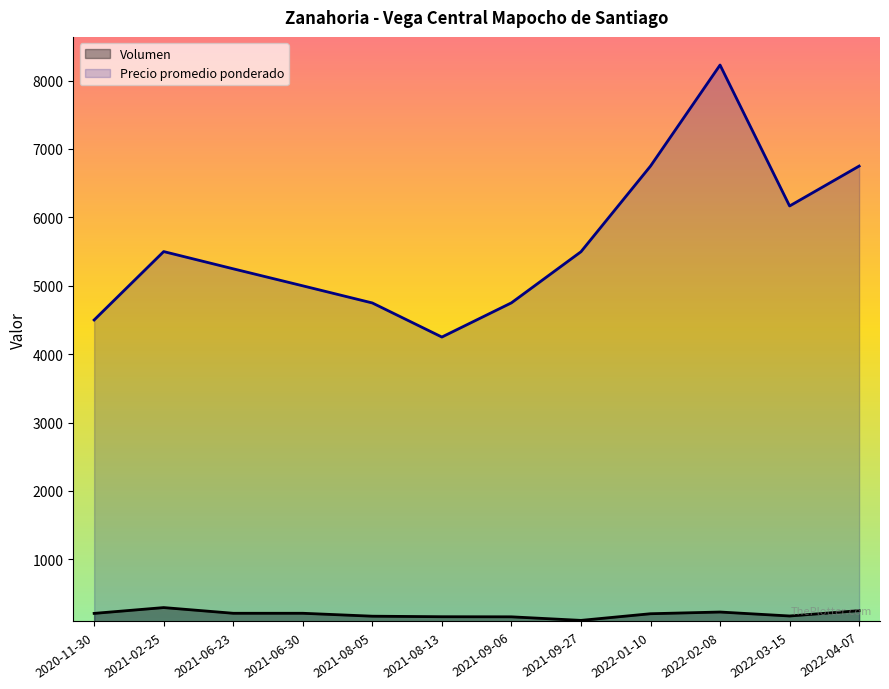

At which category is the sum across all series the highest?

2022-02-08